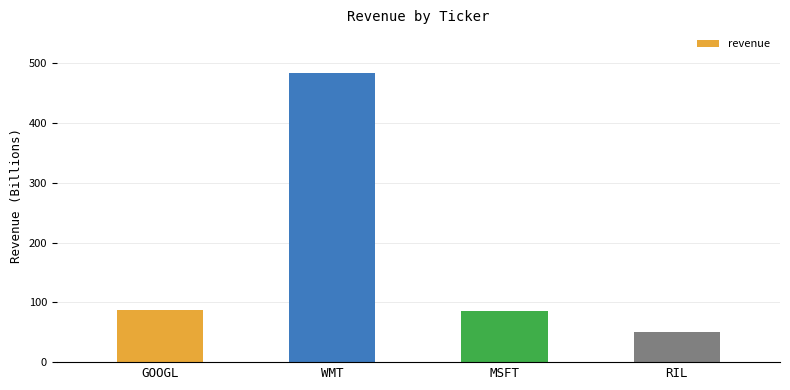

What is the ratio of the value at MSFT to the value at GOOGL?

1.0